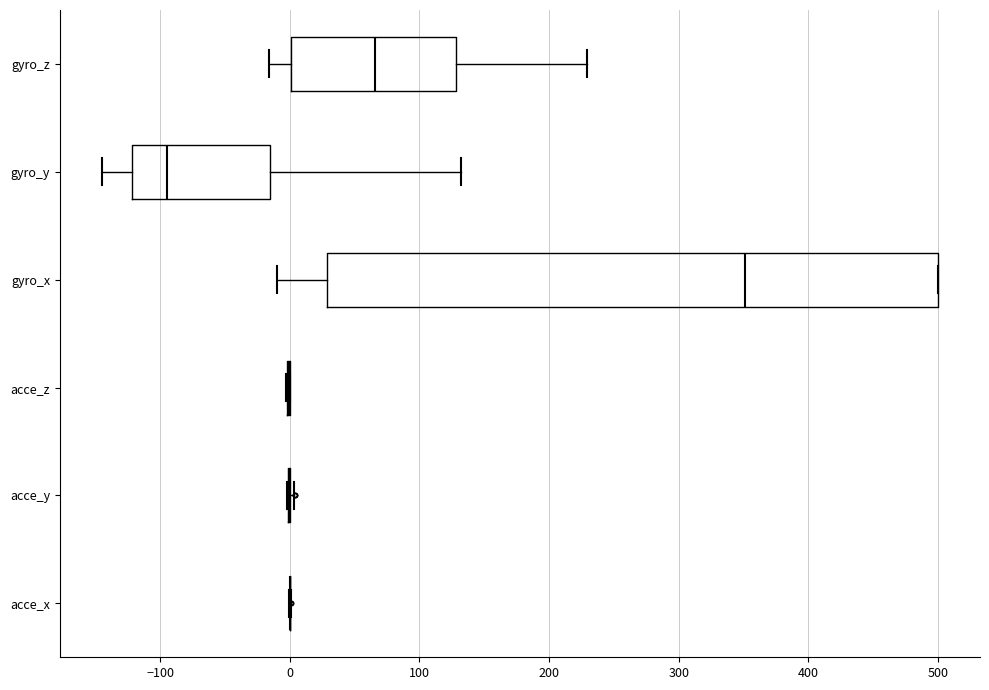

Reading bottom to top, read every box against the x-axis: the position of its median line, the range the box covers, and the ends of its whiskers. The values are not printed on the chart, so give them approximately, as read against the axis.

acce_x: box collapsed to a line at 0, whiskers 0 to 0
acce_y: box collapsed to a line at 0, whiskers 0 to 0
acce_z: box collapsed to a line at 0, whiskers 0 to 0
gyro_x: median 350, box 30 to 500, whiskers -10 to 500
gyro_y: median -100, box -120 to -20, whiskers -150 to 130
gyro_z: median 70, box 0 to 130, whiskers -20 to 230